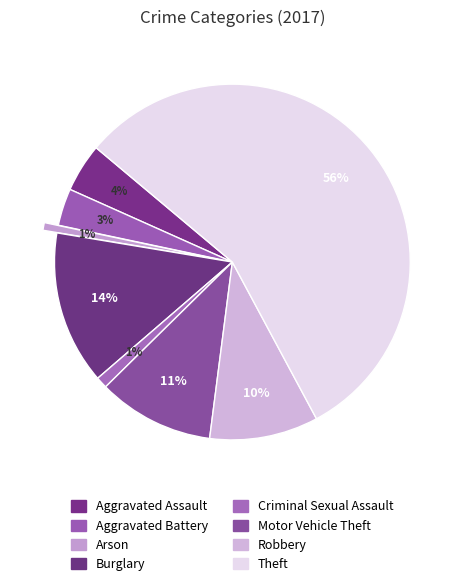

How many segments does this pie chart have?

8